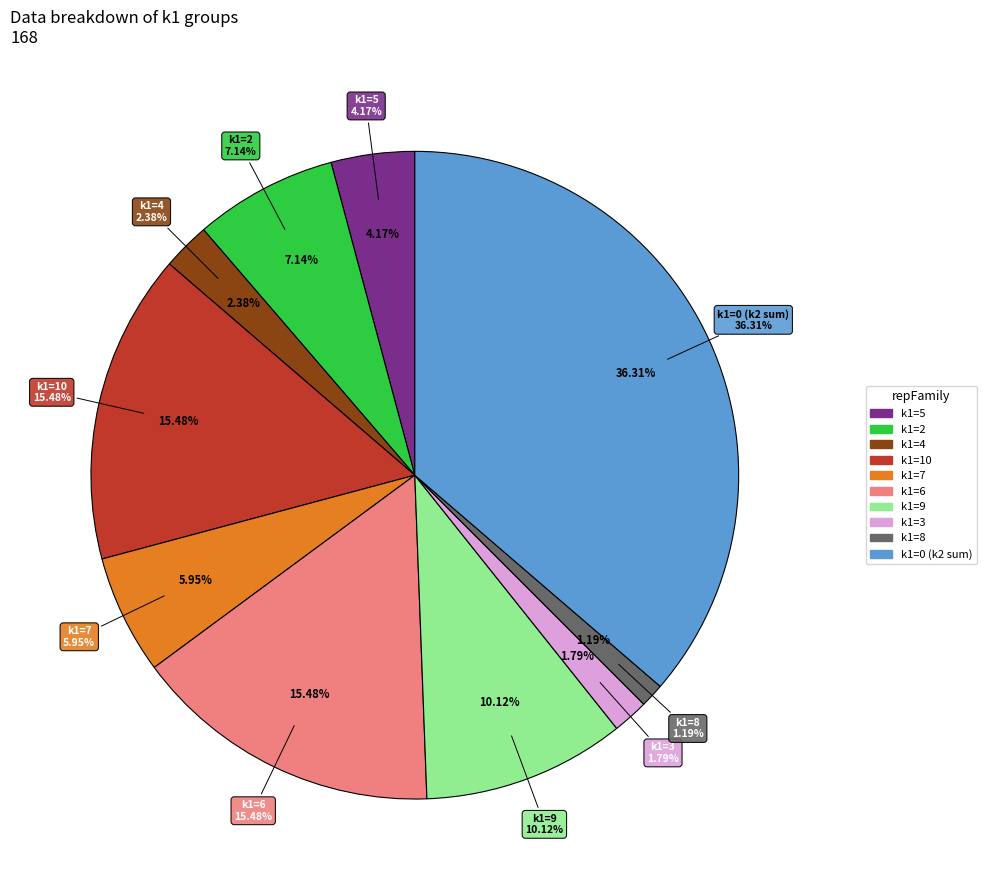

Does any single category account for the majority?

No